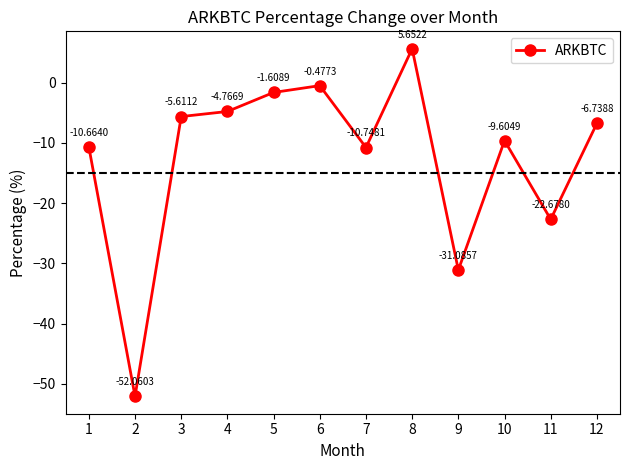

How many points are higher than both their immediate neighbors (excluding endpoints)?

3